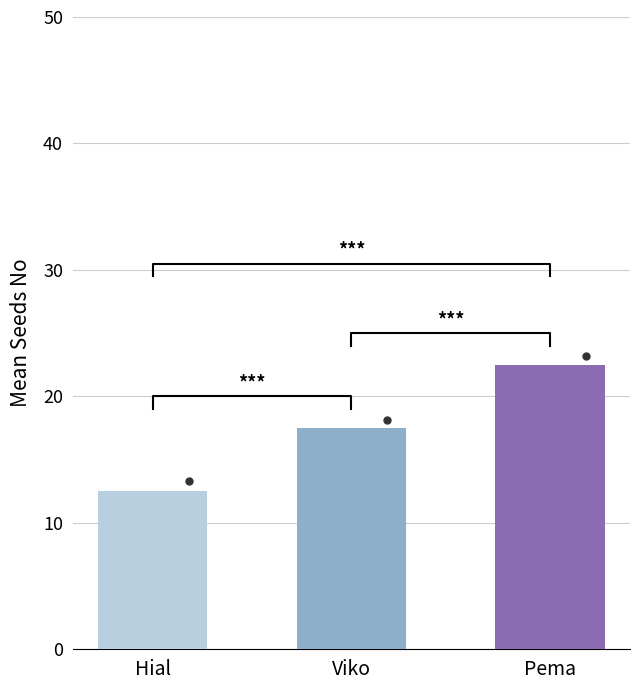

At which label is Semillas_No closest to 0?

Hial